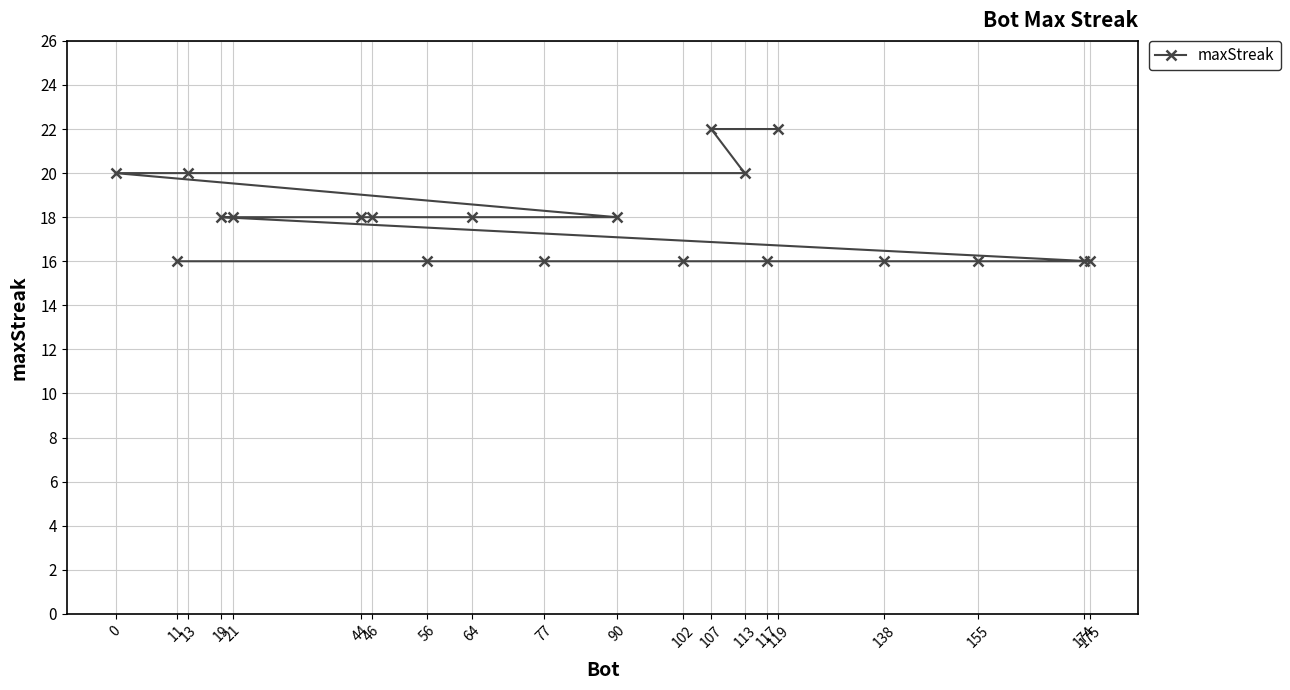

What is the change in value from 13 to 19?

-2